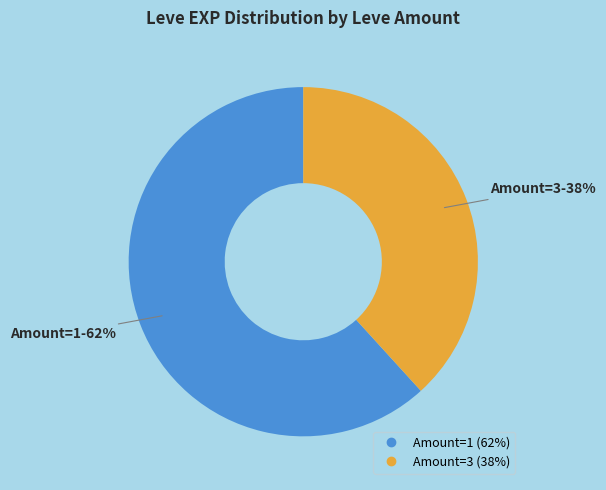

Is there a majority slice in this chart?

Yes